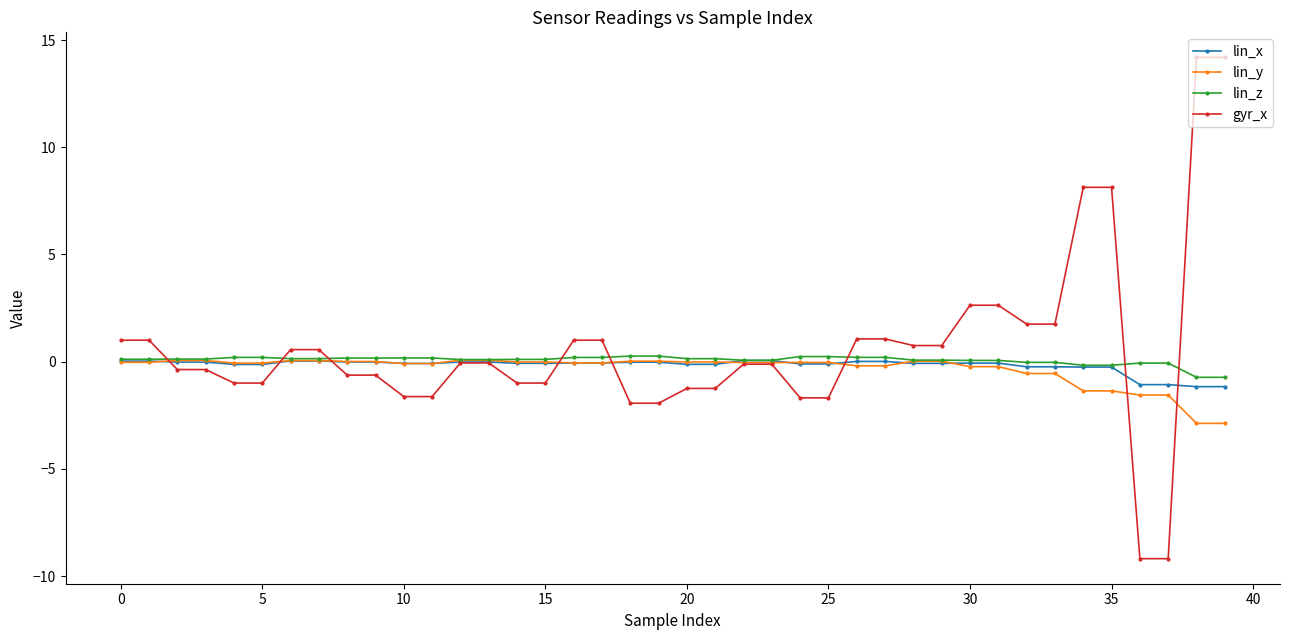

At how many categories does at least one series exceed 5?

4